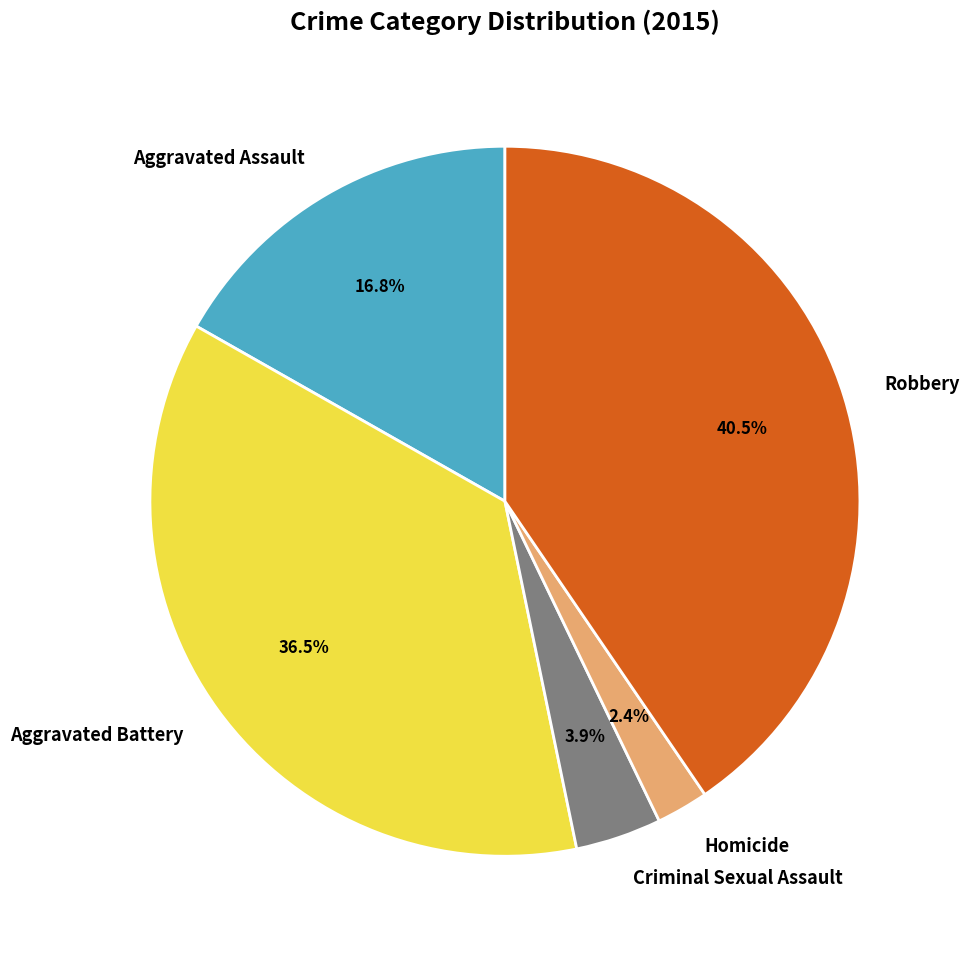

Which category has the biggest portion of the pie?

Robbery